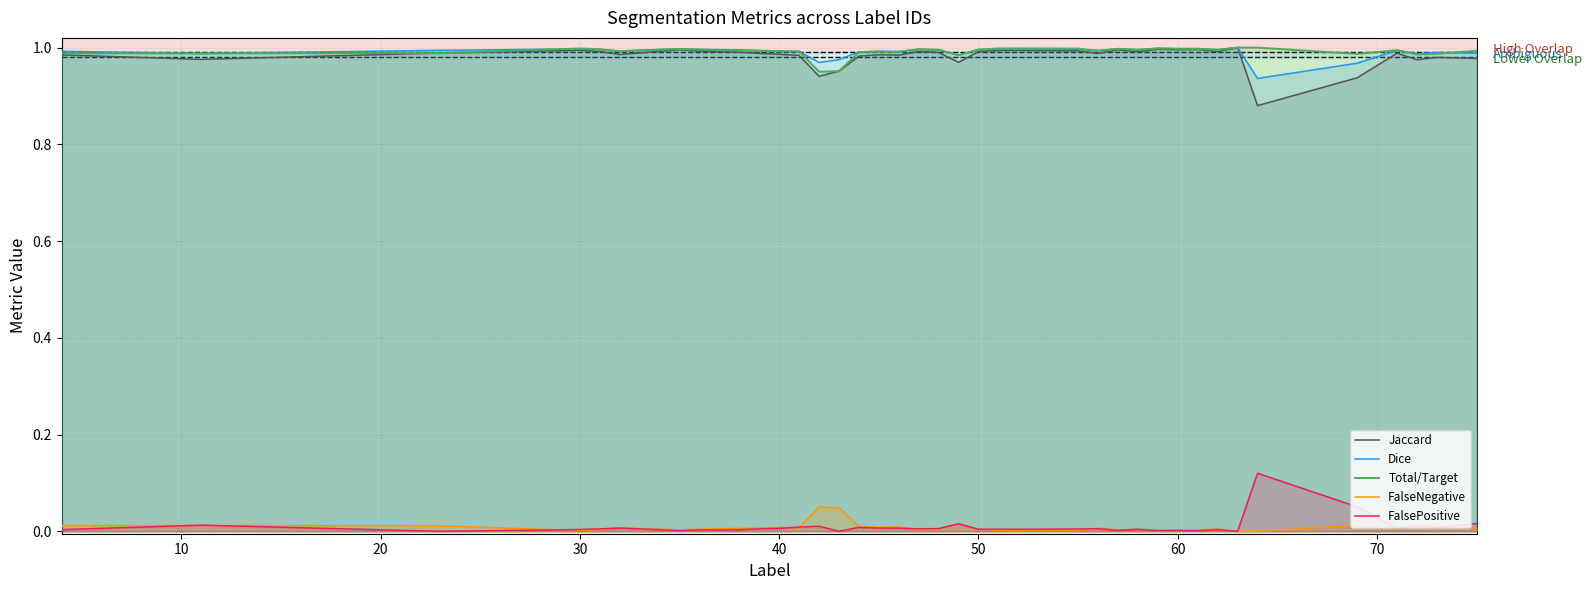

Reading left to right, list all the values displayed in this chart.

Jaccard: 1.0	1.0	1.0	1.0	1.0	1.0	1.0	1.0	1.0	1.0	1.0	1.0	1.0	0.9	1.0	1.0	1.0	1.0	1.0	1.0	1.0	1.0	1.0	1.0	1.0	1.0	1.0	1.0	1.0	1.0	1.0	1.0	1.0	0.9	0.9	1.0	1.0	1.0	1.0
Dice: 1.0	1.0	1.0	1.0	1.0	1.0	1.0	1.0	1.0	1.0	1.0	1.0	1.0	1.0	1.0	1.0	1.0	1.0	1.0	1.0	1.0	1.0	1.0	1.0	1.0	1.0	1.0	1.0	1.0	1.0	1.0	1.0	1.0	0.9	1.0	1.0	1.0	1.0	1.0
Total/Target: 1.0	1.0	1.0	1.0	1.0	1.0	1.0	1.0	1.0	1.0	1.0	1.0	1.0	0.9	1.0	1.0	1.0	1.0	1.0	1.0	1.0	1.0	1.0	1.0	1.0	1.0	1.0	1.0	1.0	1.0	1.0	1.0	1.0	1.0	1.0	1.0	1.0	1.0	1.0
FalseNegative: 0.0	0.0	0.0	0.0	0.0	0.0	0.0	0.0	0.0	0.0	0.0	0.0	0.0	0.1	0.0	0.0	0.0	0.0	0.0	0.0	0.0	0.0	0.0	0.0	0.0	0.0	0.0	0.0	0.0	0.0	0.0	0.0	0.0	0.0	0.0	0.0	0.0	0.0	0.0
FalsePositive: 0.0	0.0	0.0	0.0	0.0	0.0	0.0	0.0	0.0	0.0	0.0	0.0	0.0	0.0	0.0	0.0	0.0	0.0	0.0	0.0	0.0	0.0	0.0	0.0	0.0	0.0	0.0	0.0	0.0	0.0	0.0	0.0	0.0	0.1	0.1	0.0	0.0	0.0	0.0